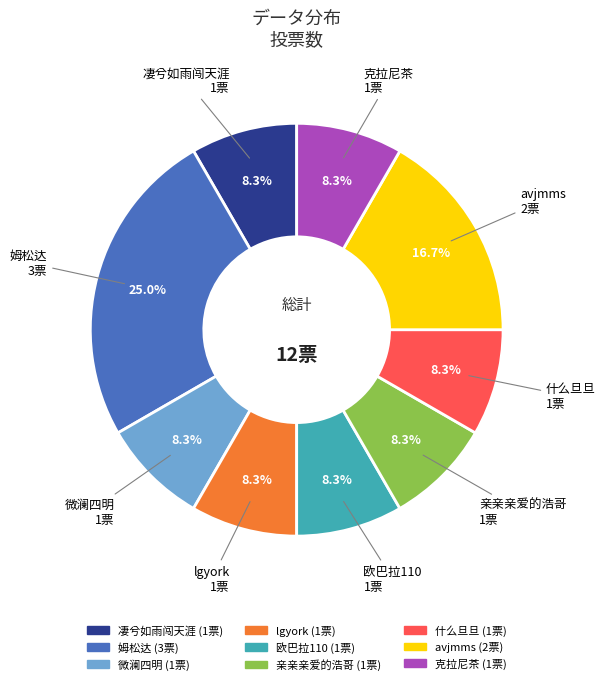

To the nearest percent, what percentage of the pie is 什么旦旦?

8%